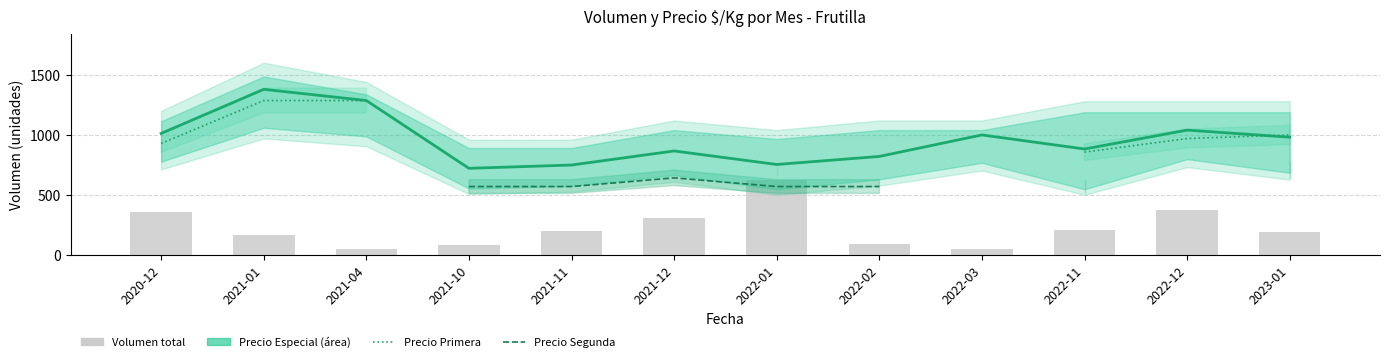

Does the chart contain stacked bars?

No